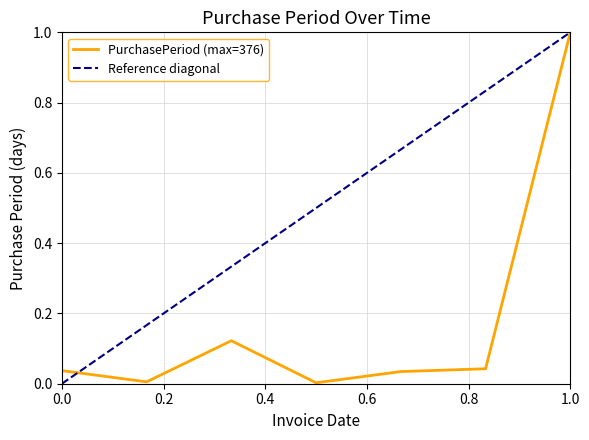

True or false: the data has more than 0 interior local peaks.

True